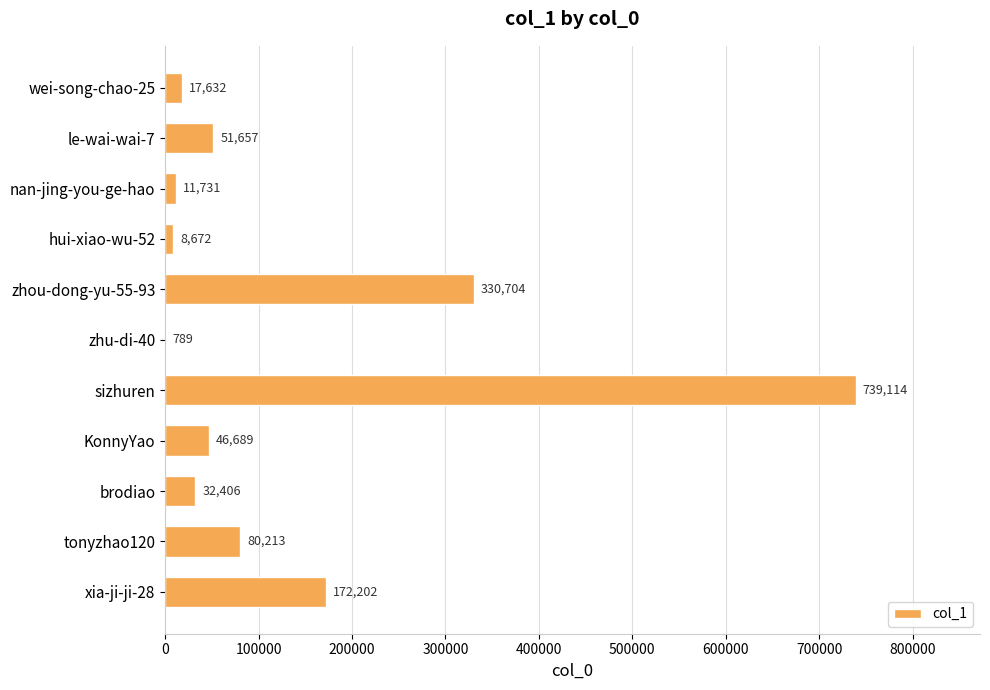

What is the sum of all values?

1491809